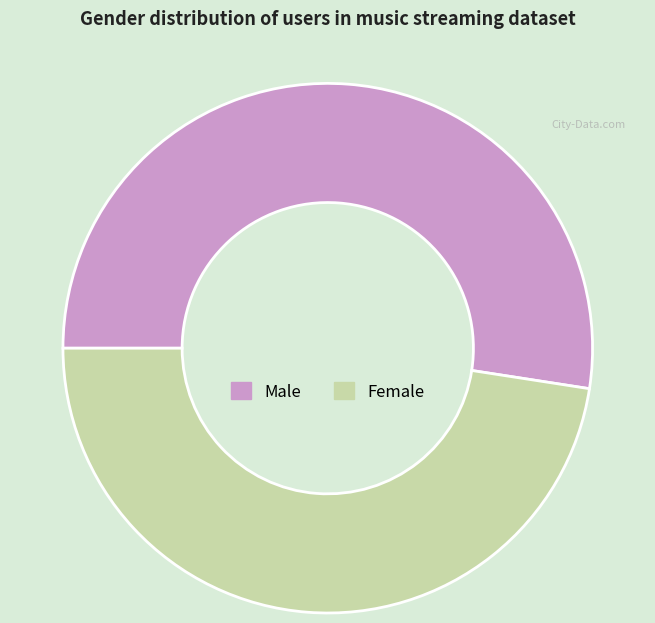

Rank the categories by value from lowest to highest.

Female, Male